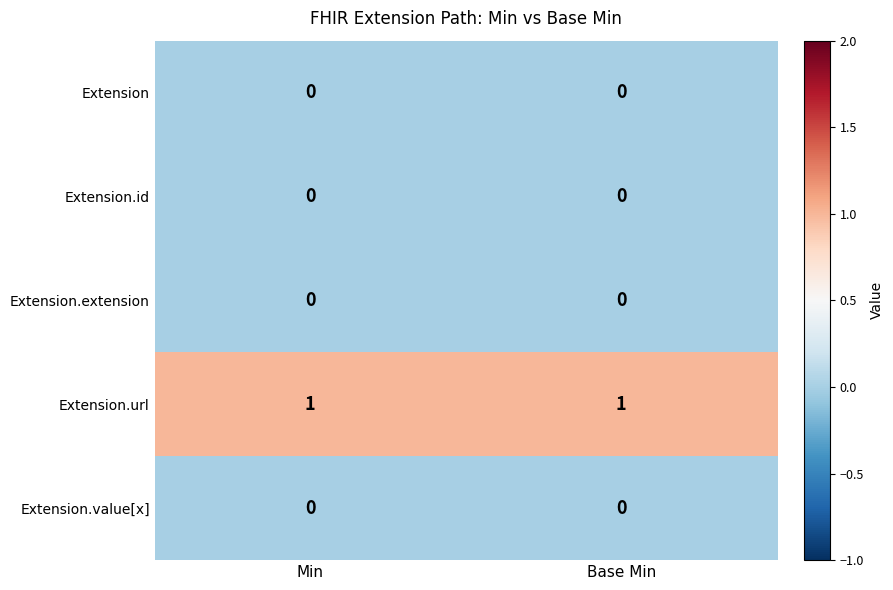

Reading left to right, transcribe all the data shown in this chart.

Extension: 0	0
Extension.id: 0	0
Extension.extension: 0	0
Extension.url: 1	1
Extension.value[x]: 0	0